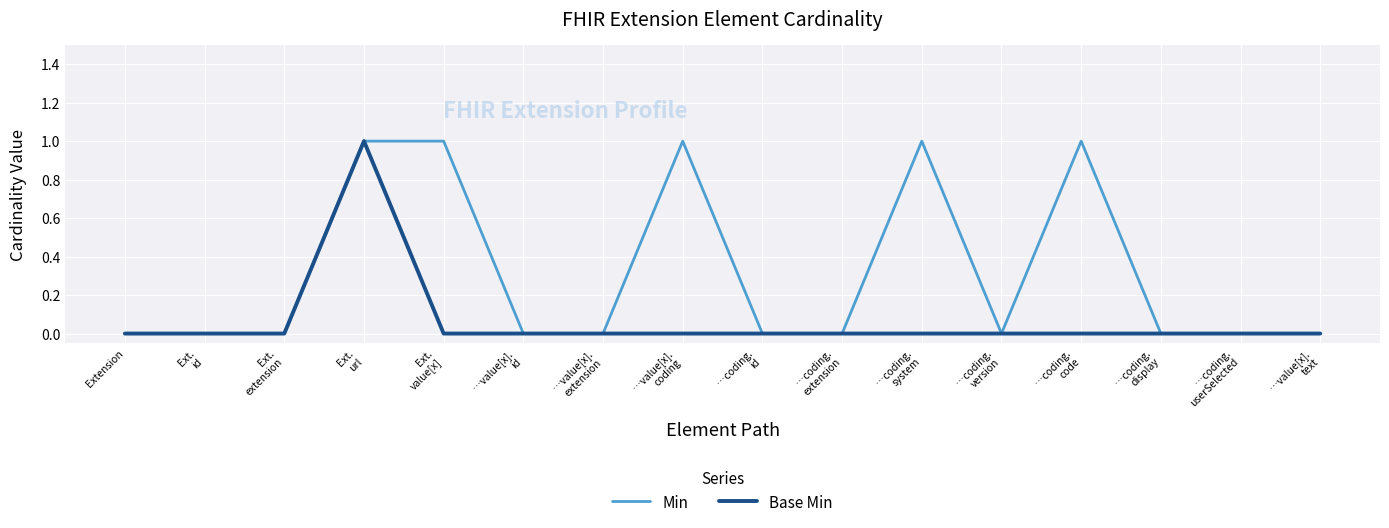

Rank the series by their average value, from highest to lowest.

Min, Base Min